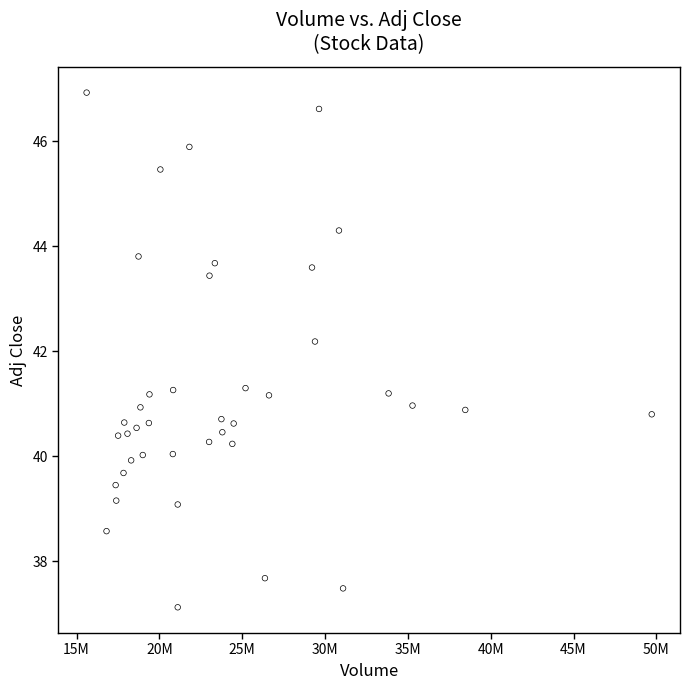

What Y value in the scatter plot is closest to 42?

42.2